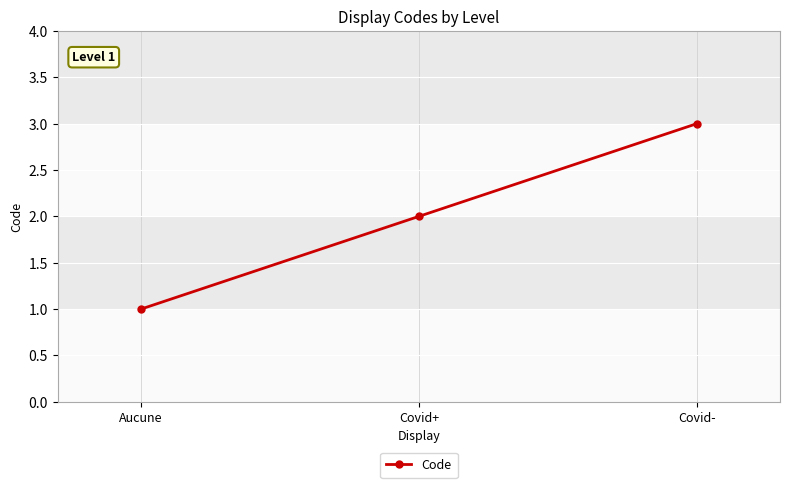

Does the chart display data point markers on the line(s)?

Yes